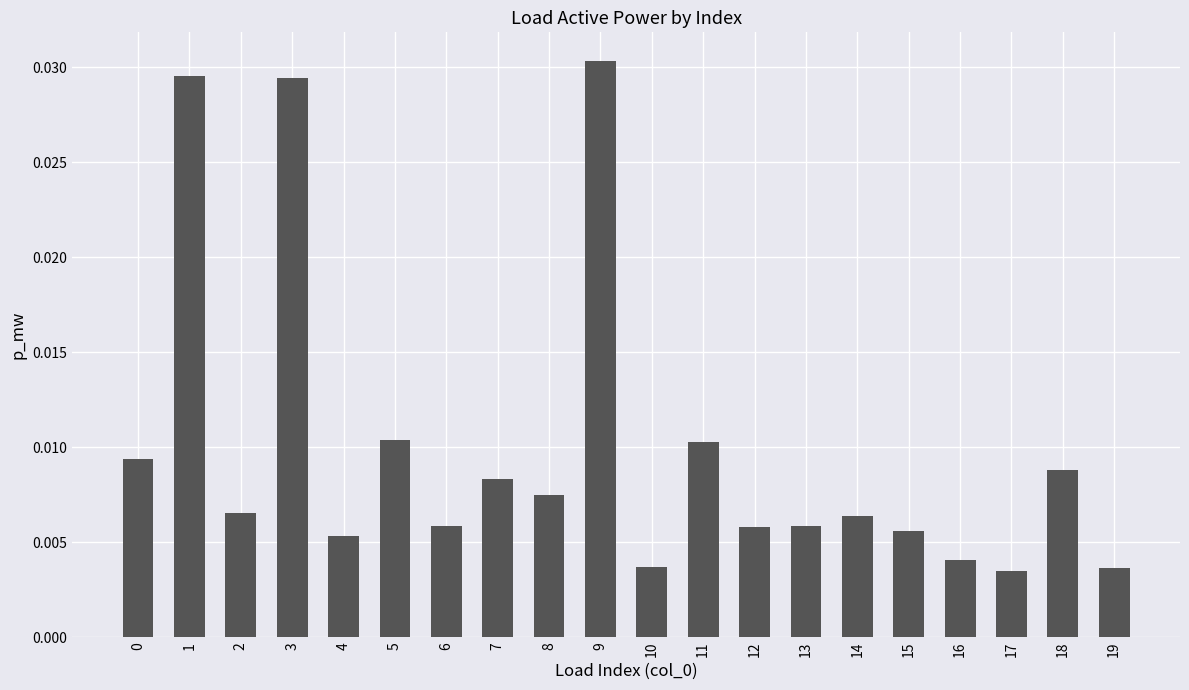

Between 6 and 5, which is larger?

5